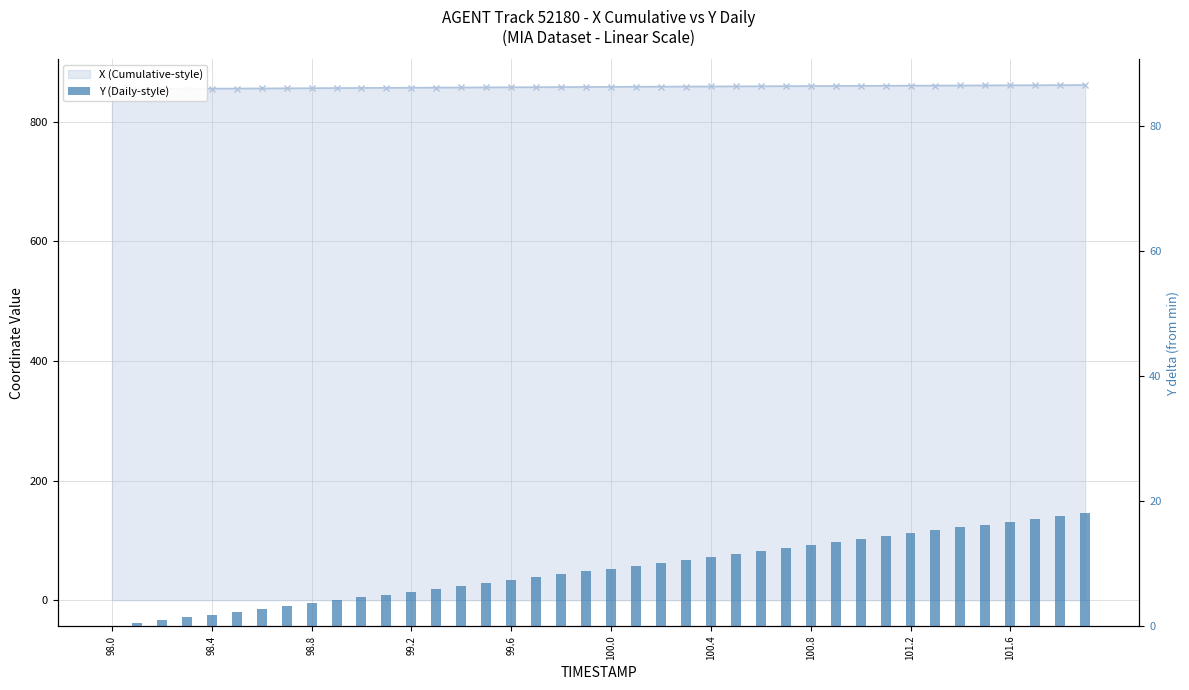

What is the difference between the second highest and second lowest values?

17.2